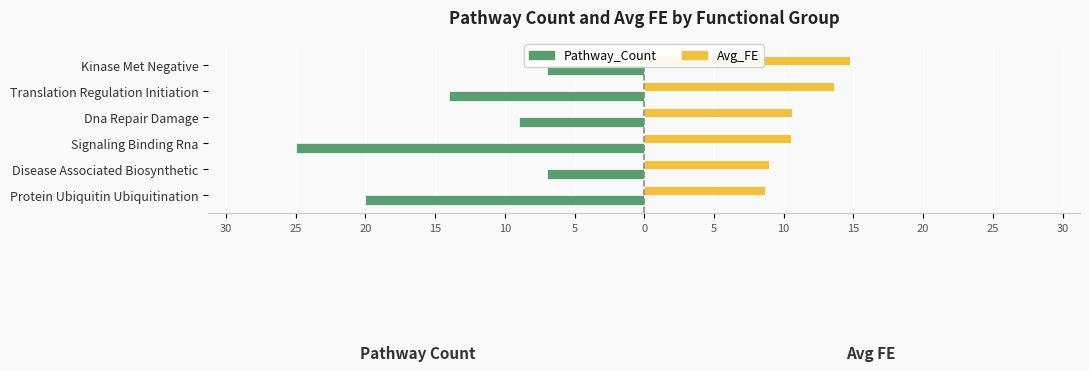

What are all the series names shown in the legend?

Pathway_Count, Avg_FE